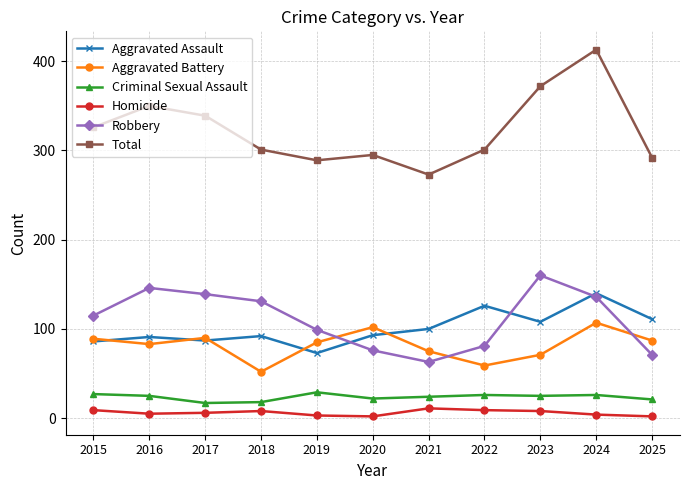

What is the value of the Robbery point at the 5th from the left?

99